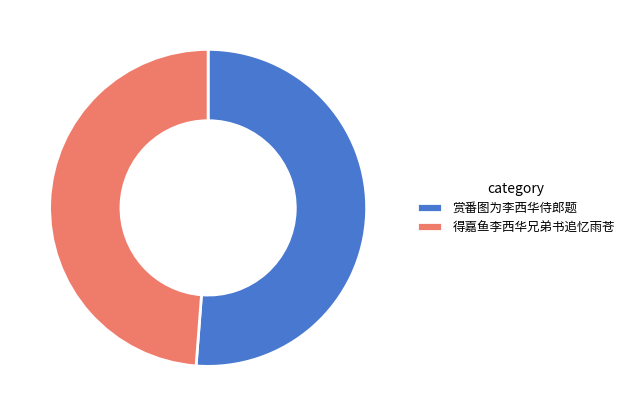

Combined, do 赏番图为李西华侍郎题 and 得嘉鱼李西华兄弟书追忆雨苍 account for over 50%?

Yes